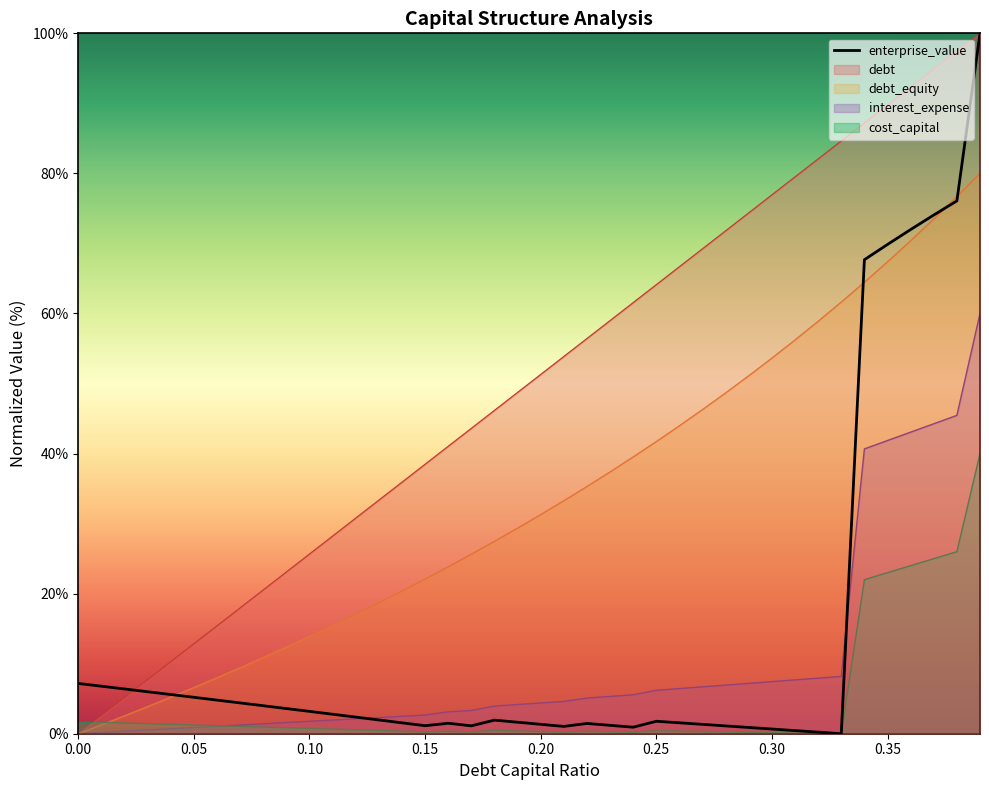

What is the greatest value displayed?

100.0